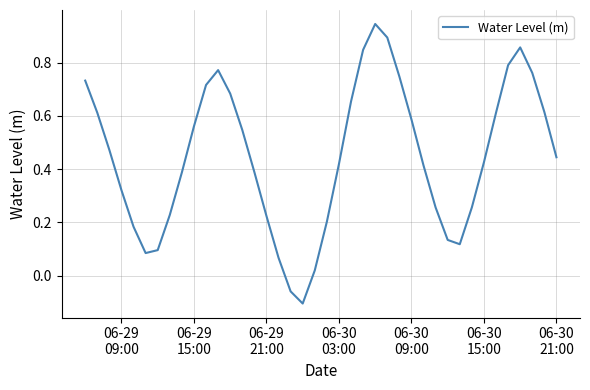

What is the difference between the maximum and minimum values?

1.0